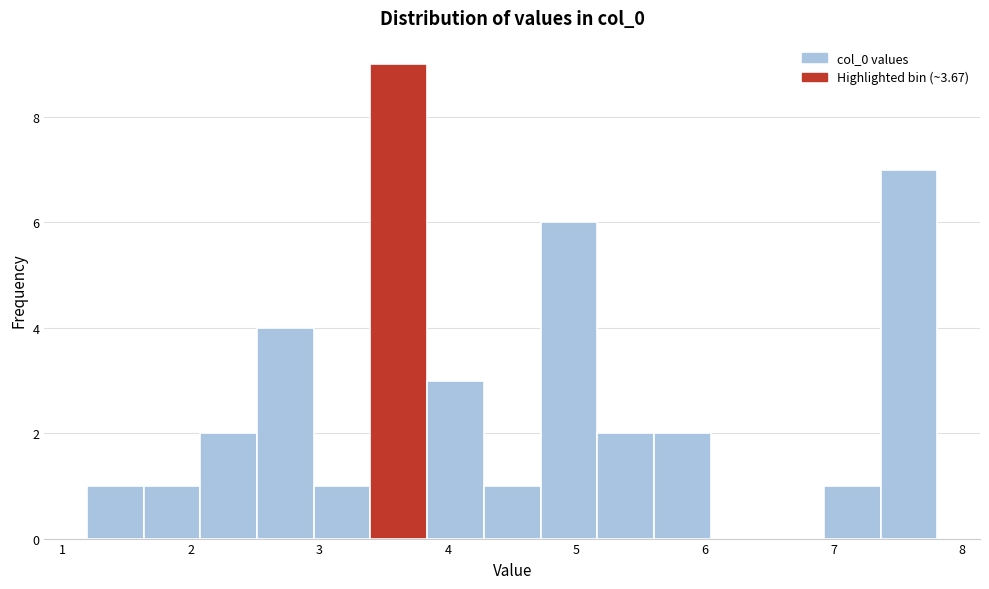

What is the height of the bar covering 2.1 to 2.5 on the x-axis? Neither the bar edges nor the heights are printed on the chart, so give them approximately, as read against the axes.

2